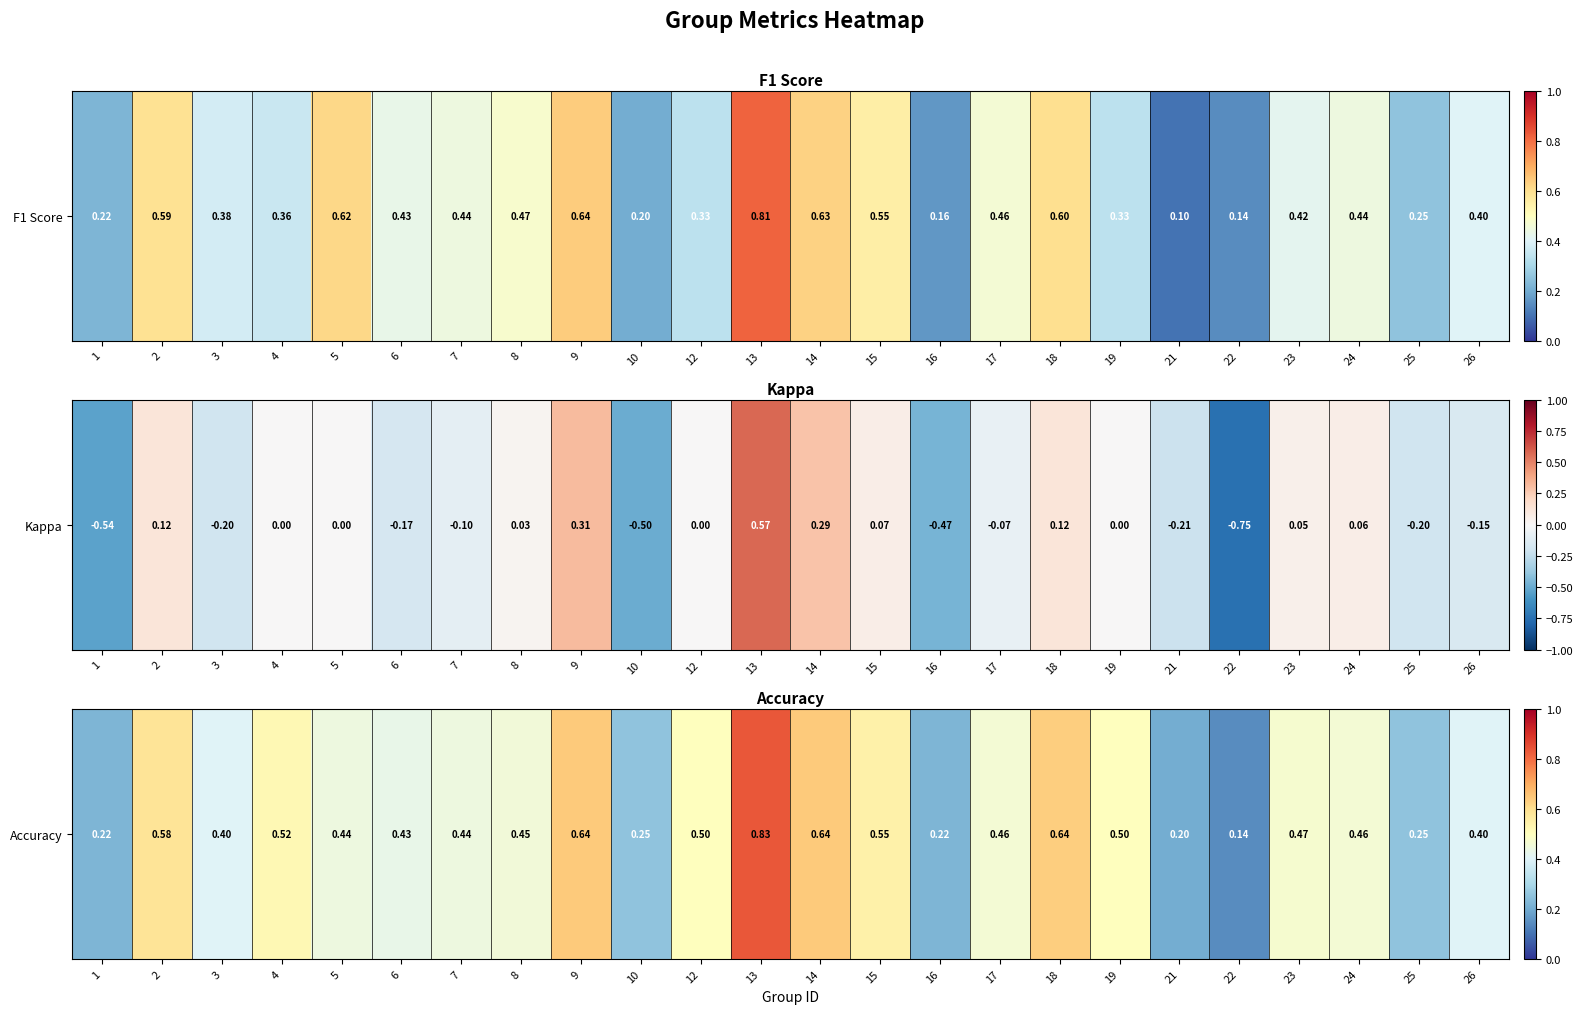

Reading right to left, extract all data points from this chart.

26=0.4	25=0.2	24=0.5	23=0.5	22=0.1	21=0.2	19=0.5	18=0.6	17=0.5	16=0.2	15=0.5	14=0.6	13=0.8	12=0.5	10=0.2	9=0.6	8=0.5	7=0.4	6=0.4	5=0.4	4=0.5	3=0.4	2=0.6	1=0.2